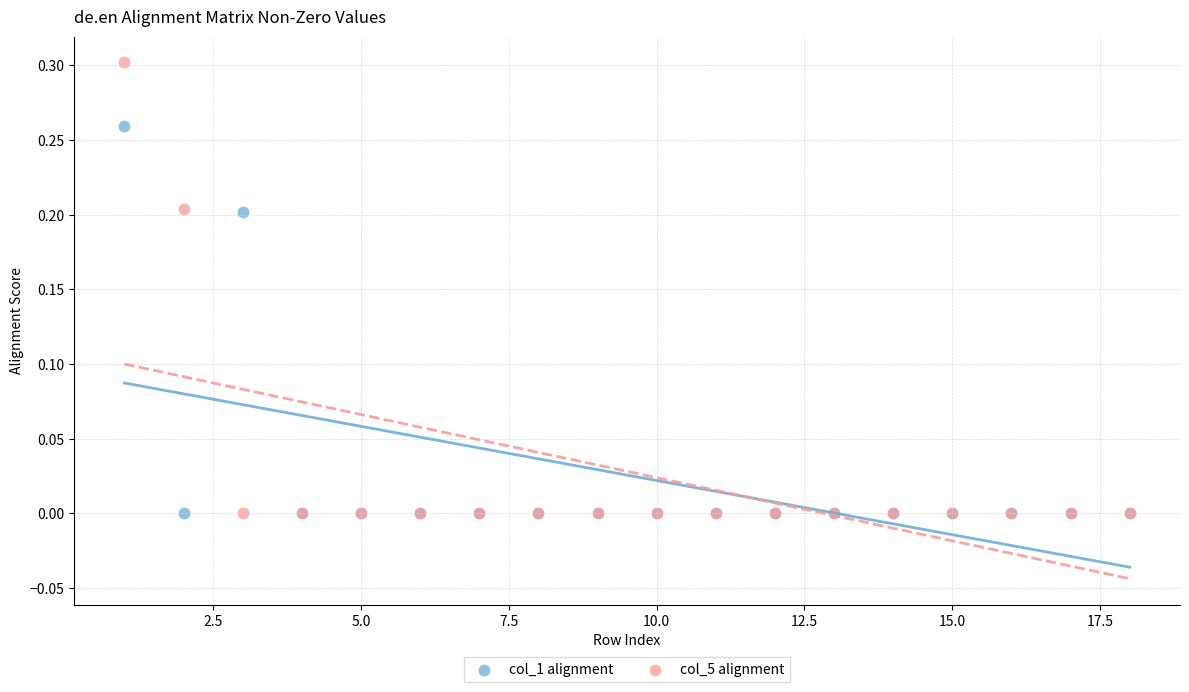

Which series contains the highest Y value?

col_5 alignment